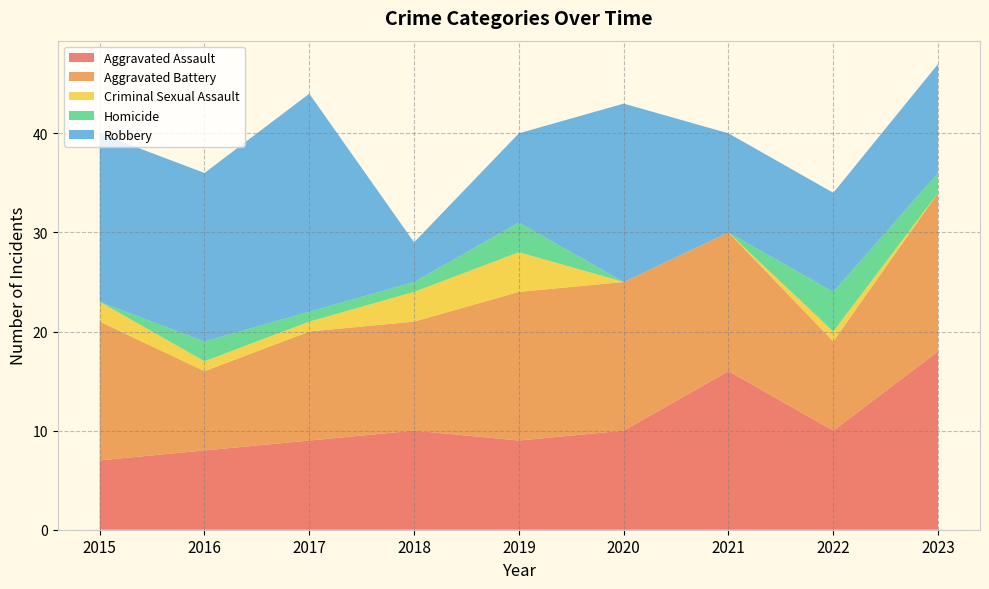

Reading right to left, what are all the values shown in this chart?

Aggravated Assault: 18	10	16	10	9	10	9	8	7
Aggravated Battery: 16	9	14	15	15	11	11	8	14
Criminal Sexual Assault: 0	1	0	0	4	3	1	1	2
Homicide: 2	4	0	0	3	1	1	2	0
Robbery: 11	10	10	18	9	4	22	17	17